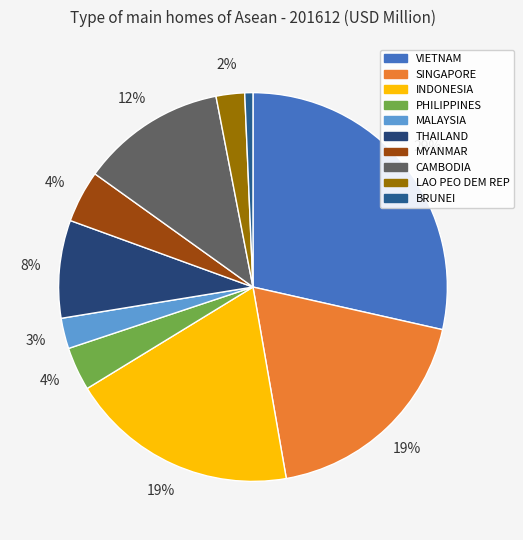

What is the smallest slice in the pie chart?

BRUNEI